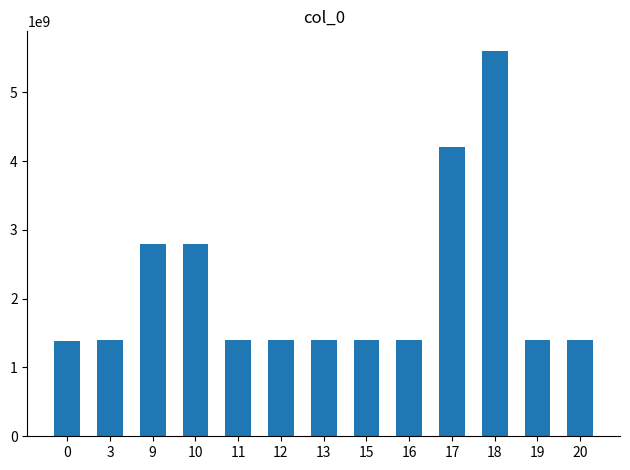

How many data points are less than 1400114218?

6